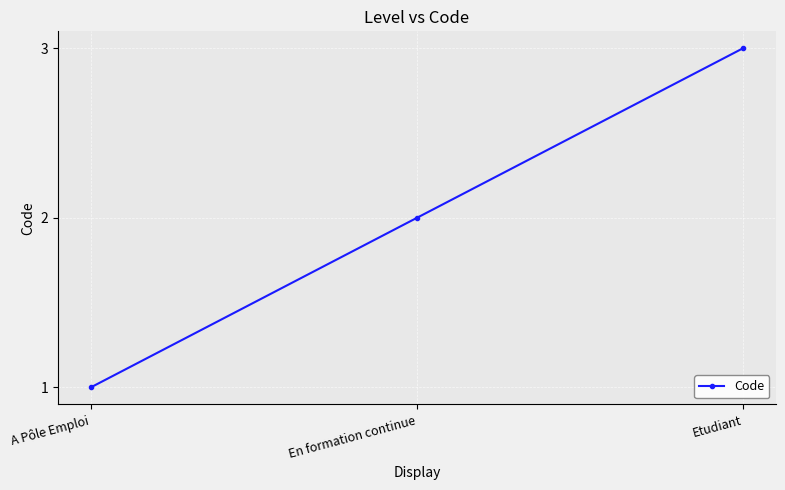

What is the value of the 2nd point from the left?

2